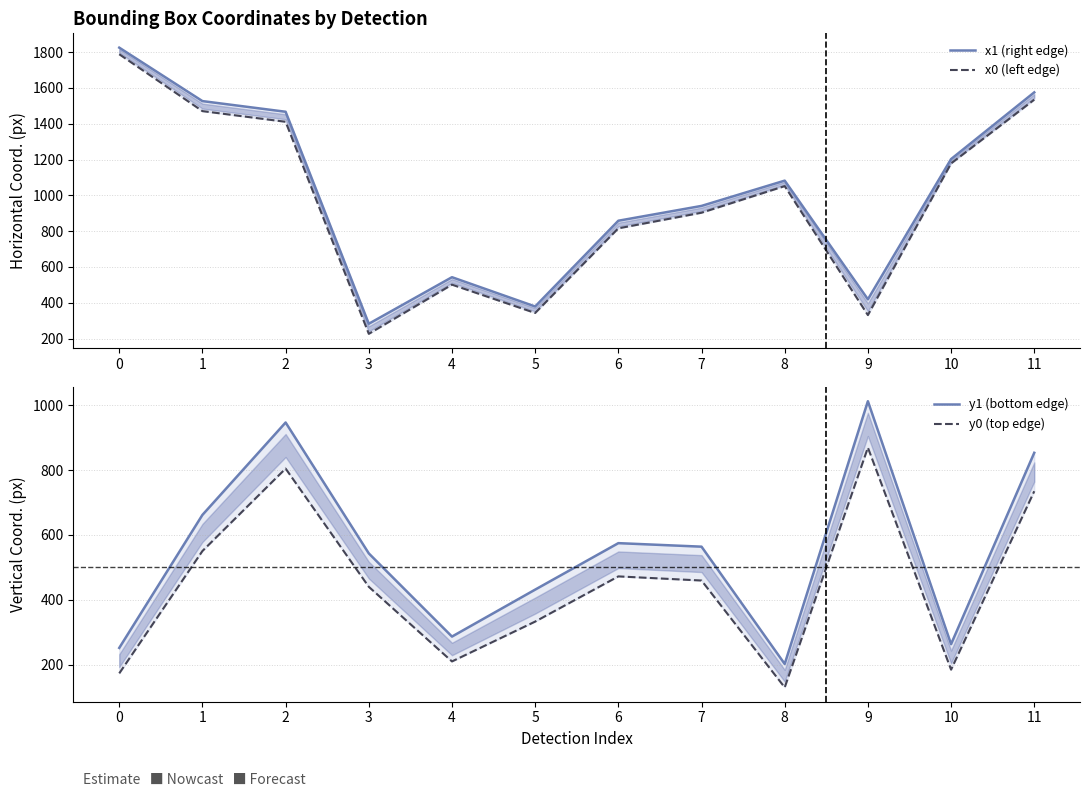

At which category does x1 (right edge) reach its first local peak?

4